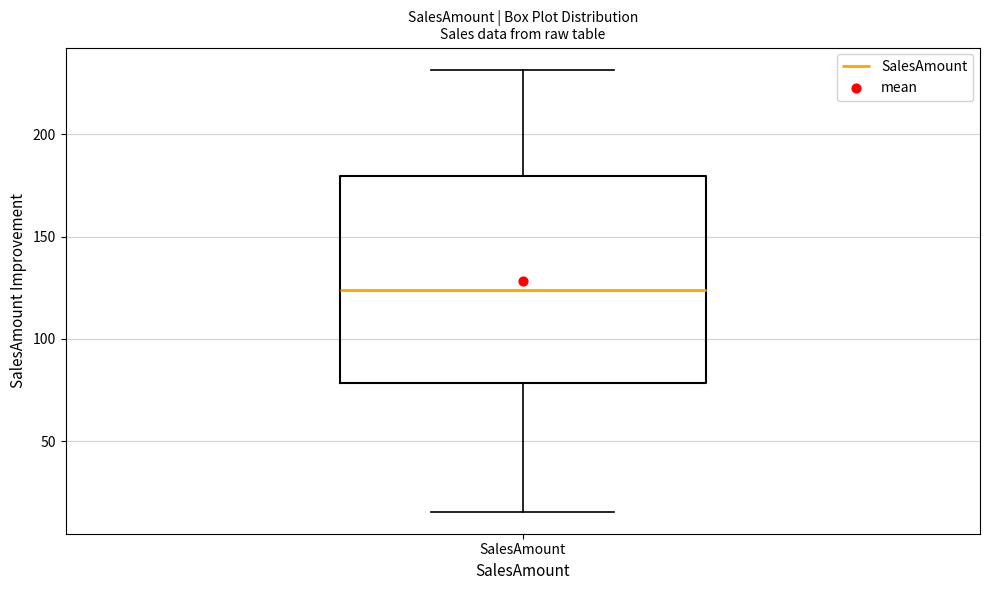

Where does the median line of the box for SalesAmount sit on the y-axis? The values are not printed on the chart, so give them approximately, as read against the axis.

125